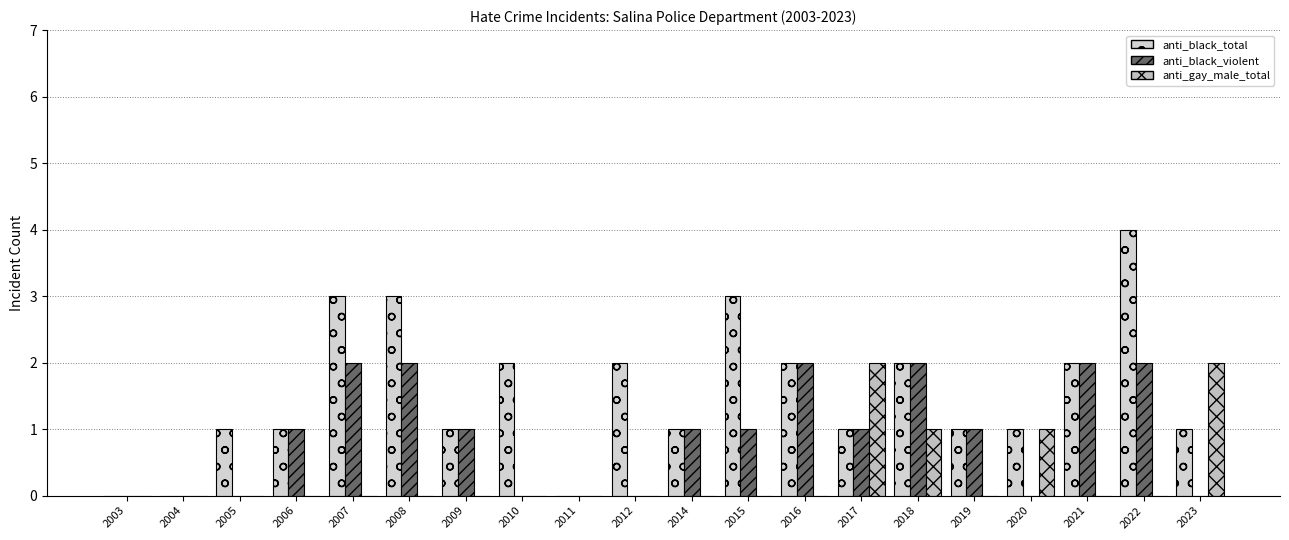

At how many categories does at least one series exceed 2?

4